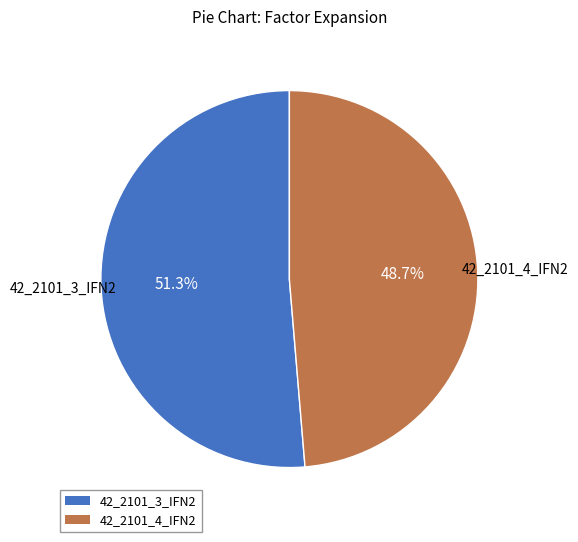

Which slice represents more than half of the pie?

42_2101_3_IFN2